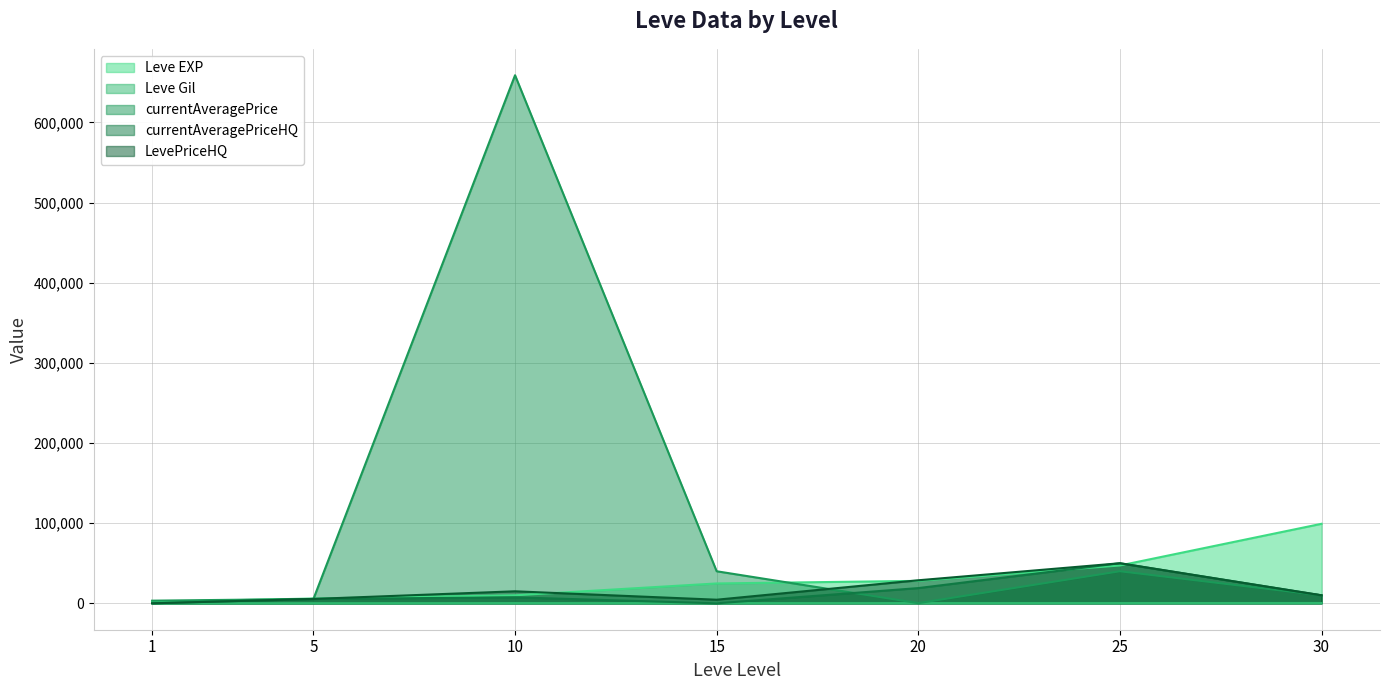

How many lines are shown in the chart?

5